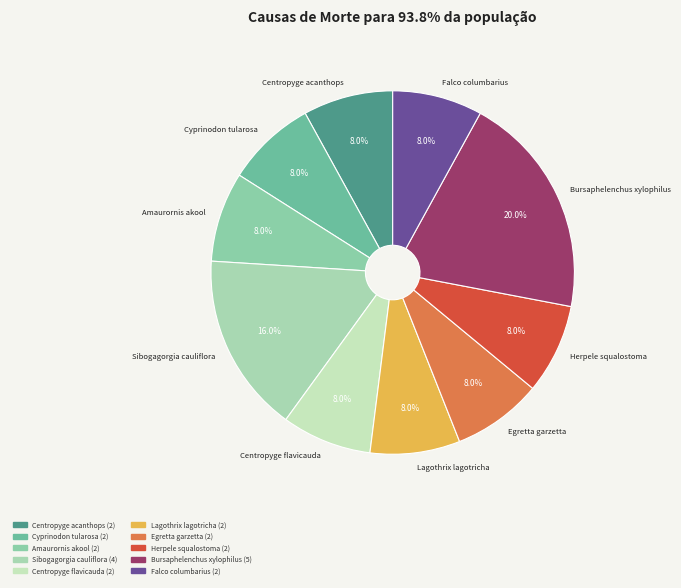

Is it true that Centropyge flavicauda is 1% of the pie?

False